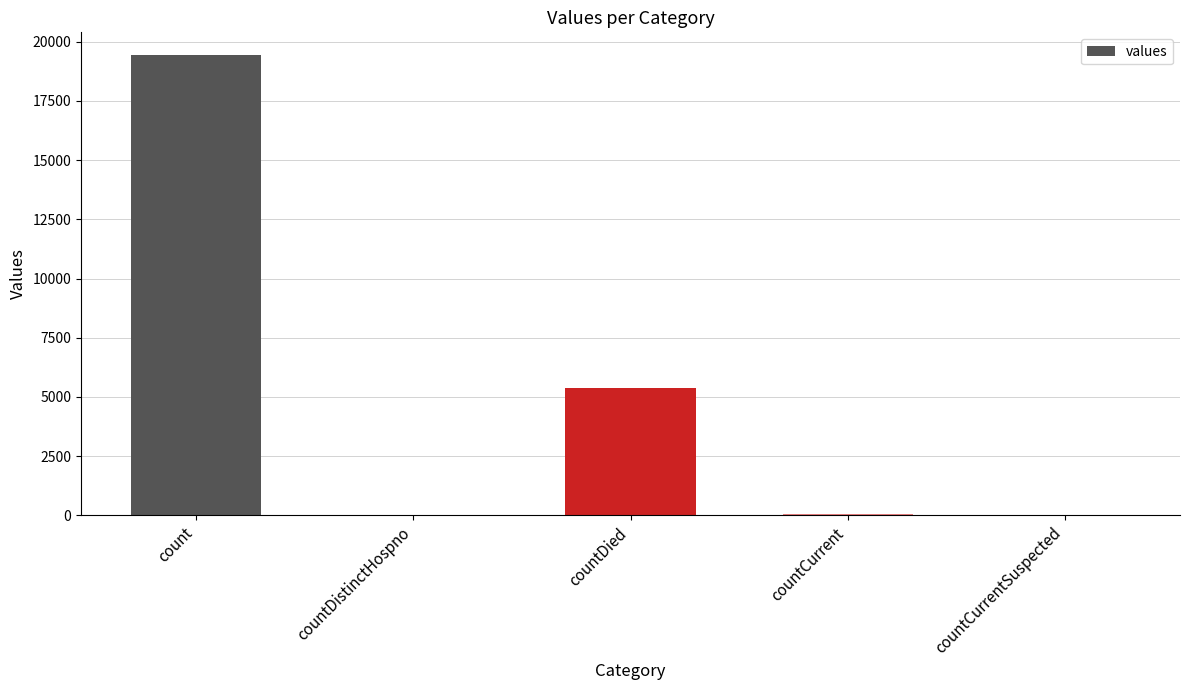

What is the sum of all values?

24875